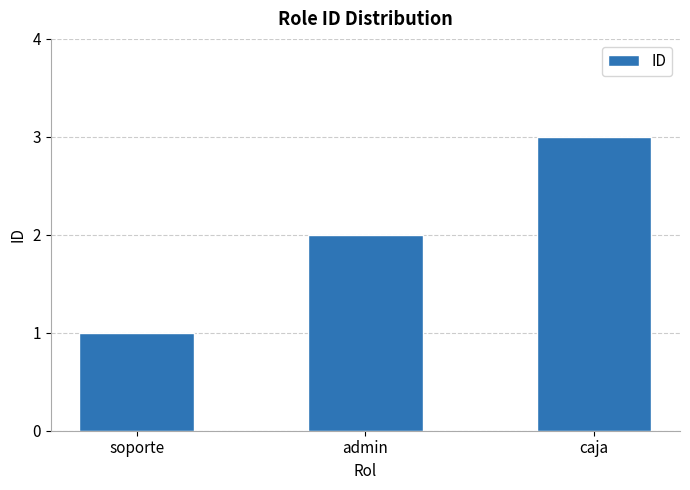

What position from the right is admin?

2